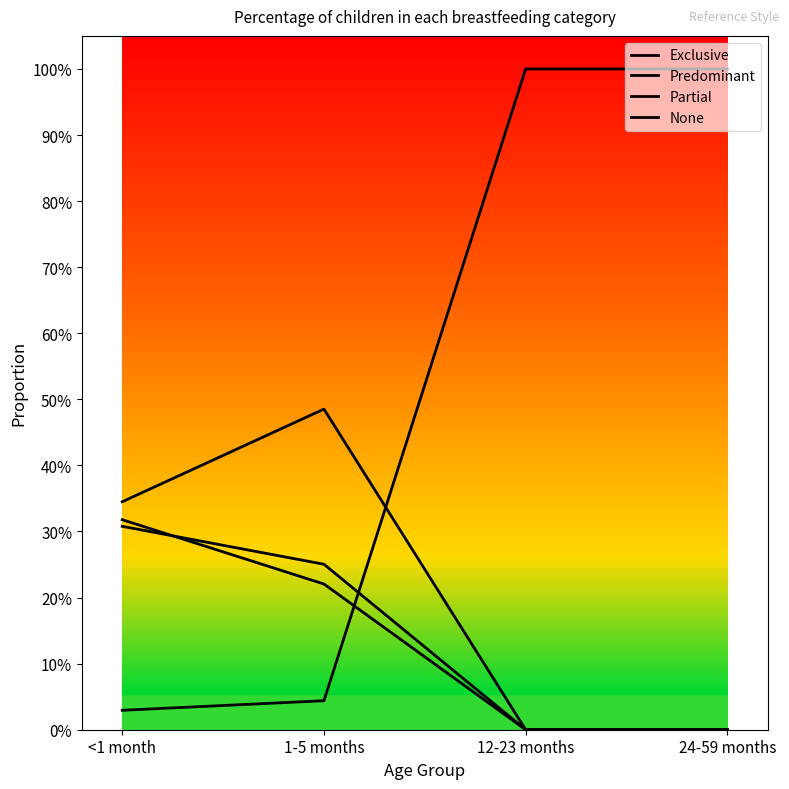

List the series in order of their peak value, lowest first.

Predominant, Exclusive, Partial, None